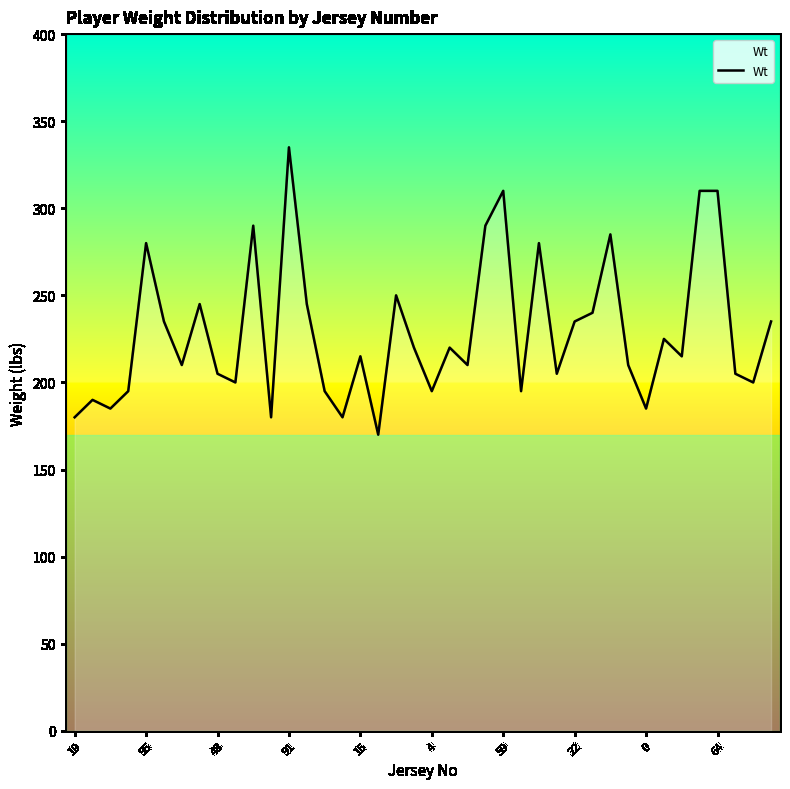

What is the maximum value shown in the chart?

335